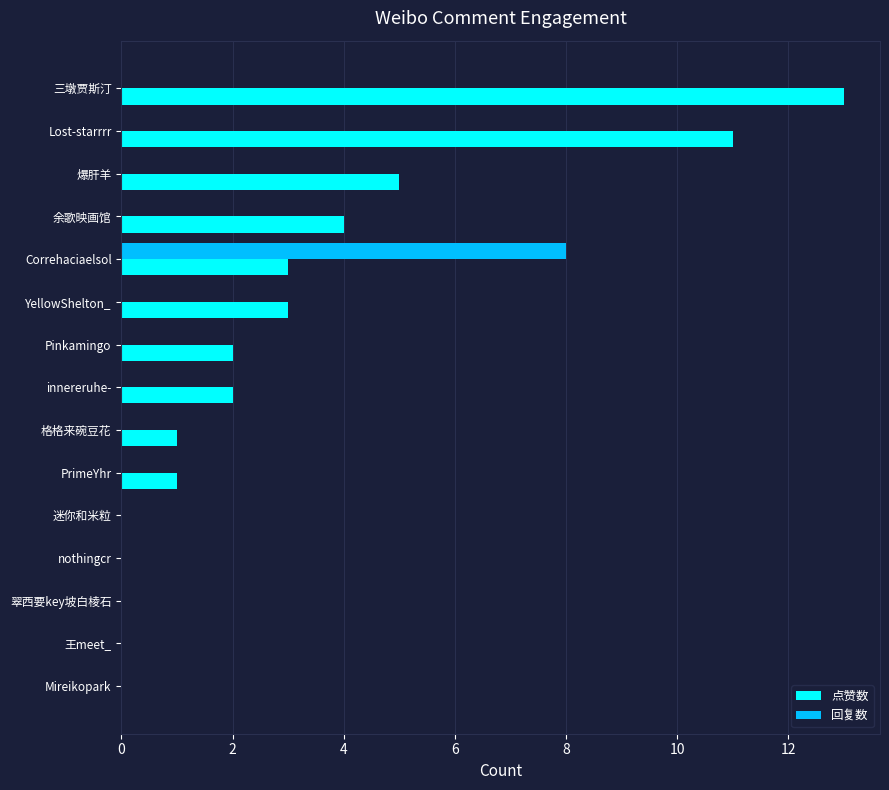

Which category has the highest value across all series?

三墩贾斯汀